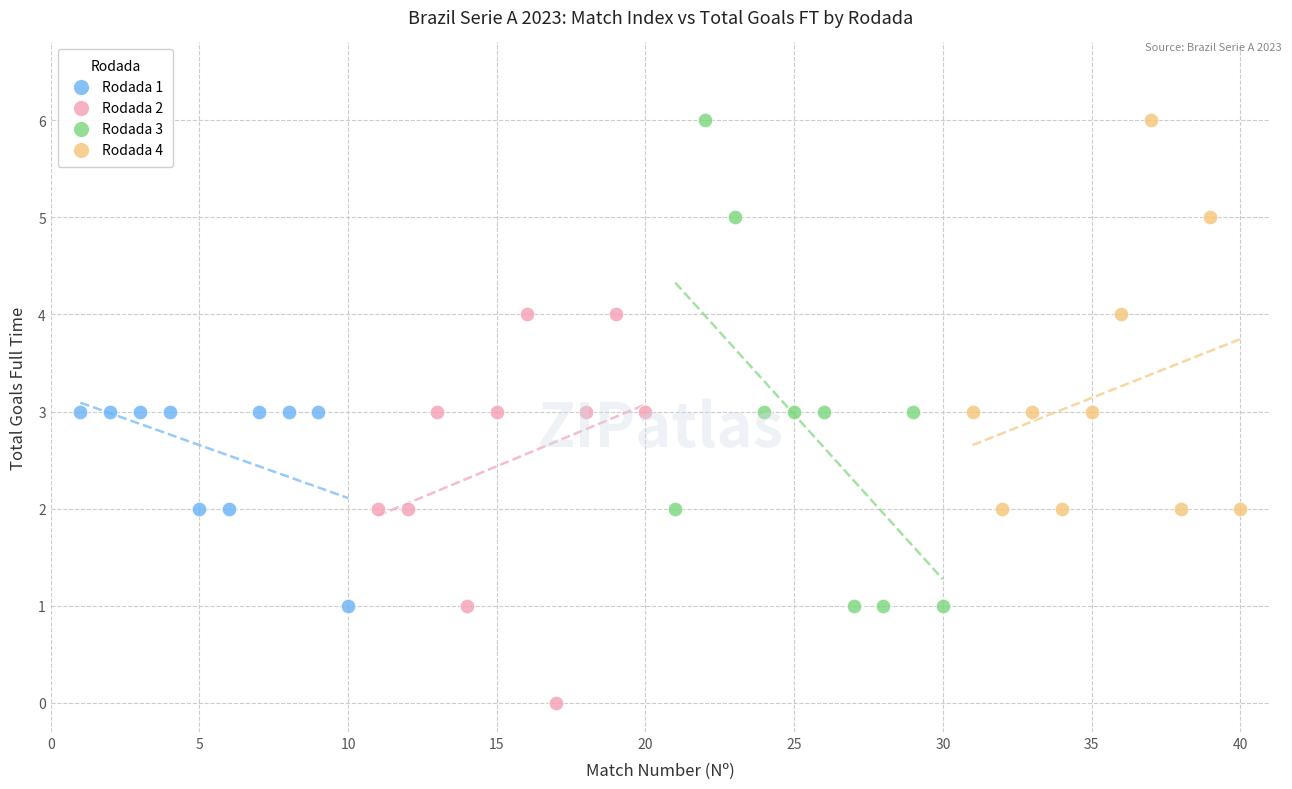

Which series has the widest spread of Y values?

Rodada 3